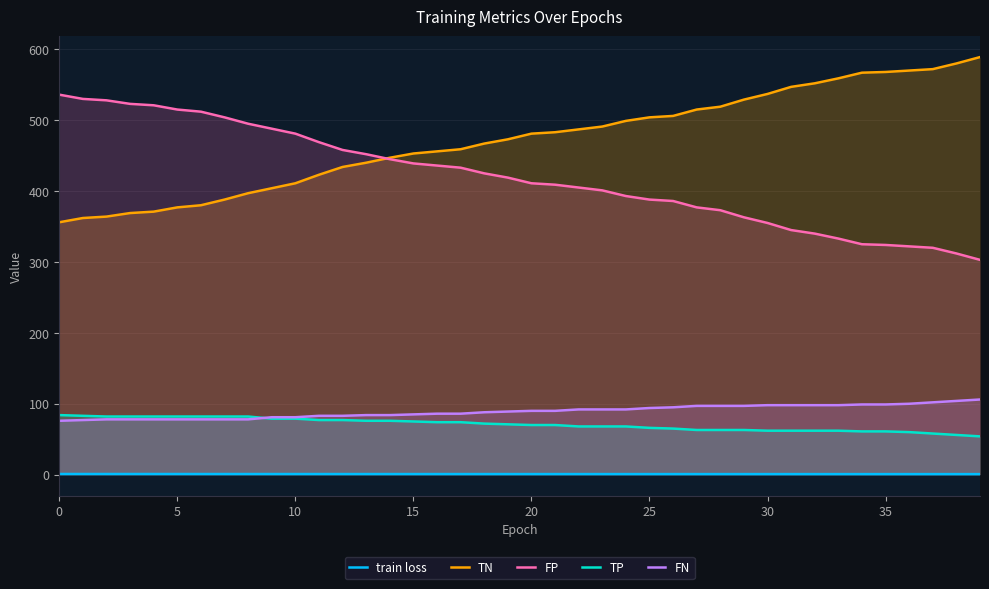

True or false: TN and TP intersect in this chart.

False